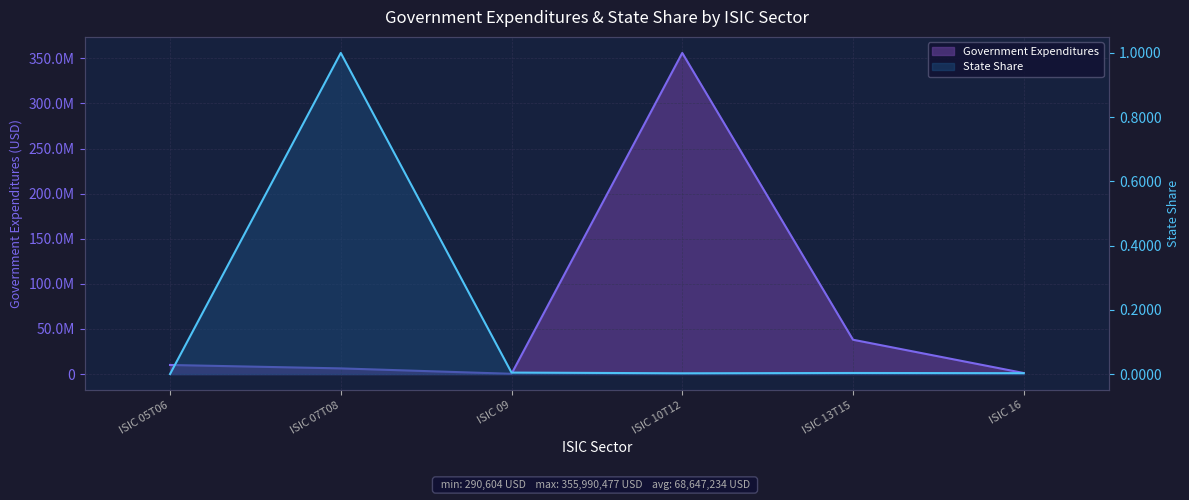

Reading left to right, transcribe all the data shown in this chart.

Government Expenditures: 10074288.3	6296430.2	290604.5	355990477.5	38069185.8	1162417.9
State Share: 0.0	1.0	0.0	0.0	0.0	0.0